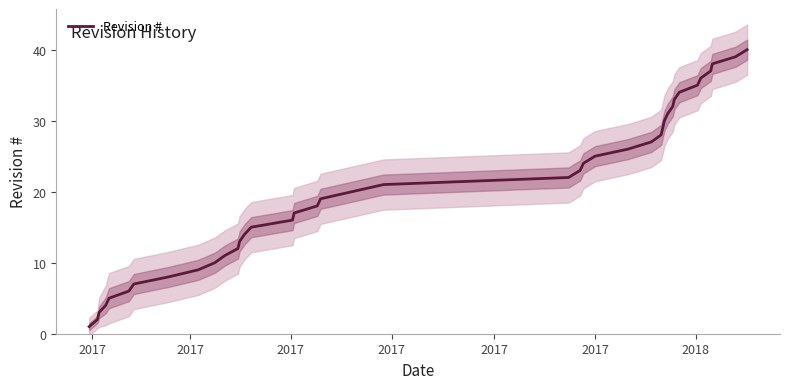

What is the highest value of the Revision # series?

40